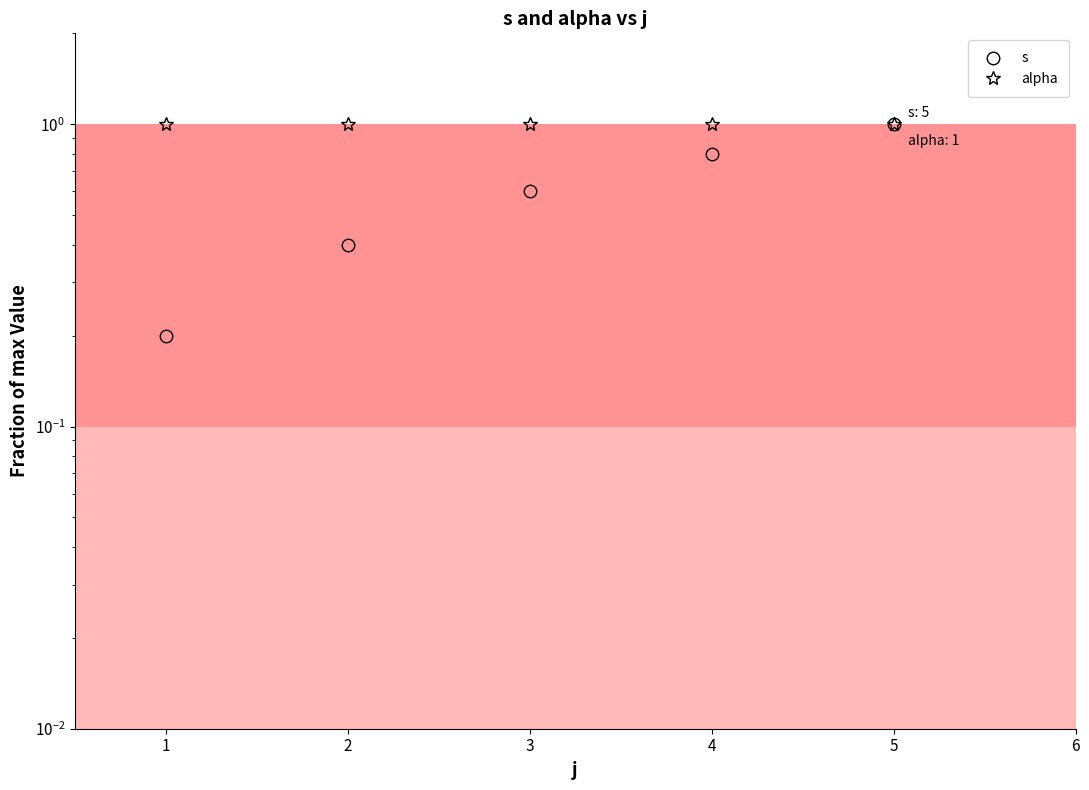

What is the average value of the alpha series?

1.0